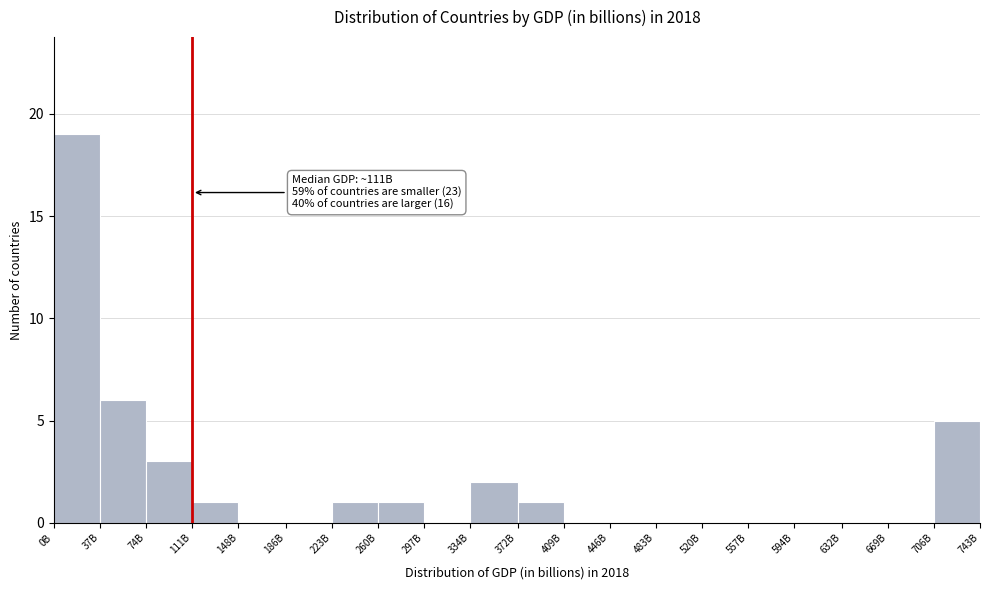

Reading left to right, list all the values displayed in this chart.

0B=19	37B=6	74B=3	111B=1	148B=0	186B=0	223B=1	260B=1	297B=0	334B=2	372B=1	409B=0	446B=0	483B=0	520B=0	557B=0	594B=0	632B=0	669B=0	706B=5